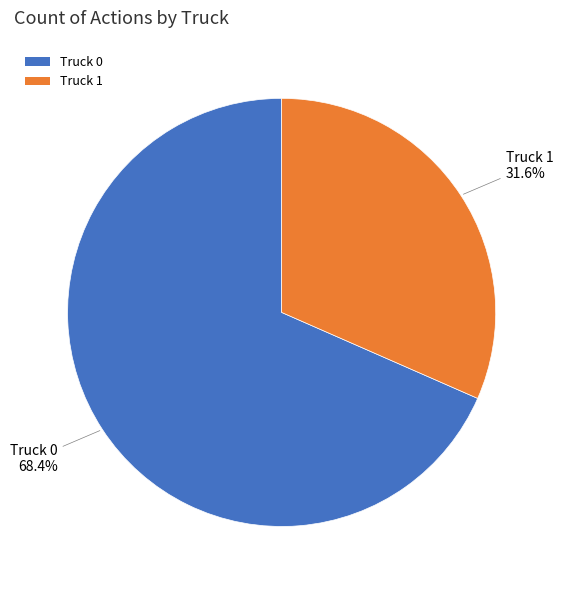

Is the sum of Truck 0 and Truck 1 greater than half?

Yes